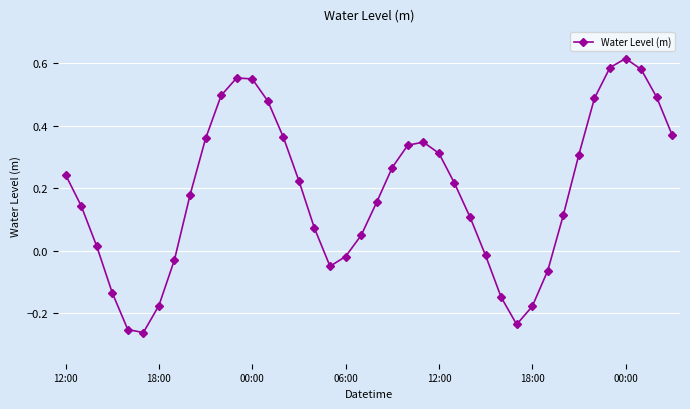

How many interior local peaks (higher than both neighbors) does the data have?

3